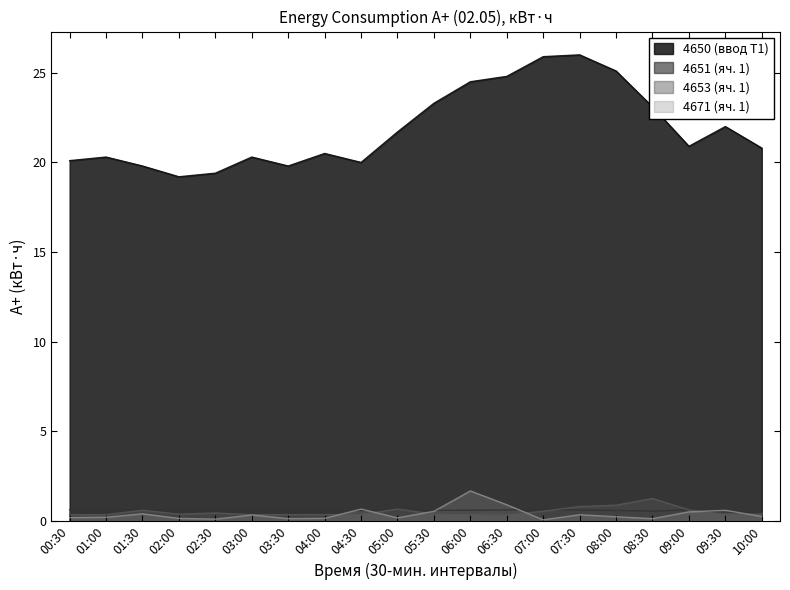

What is the difference between the 4671 (яч. 1) values at 01:00 and 01:30?

0.2